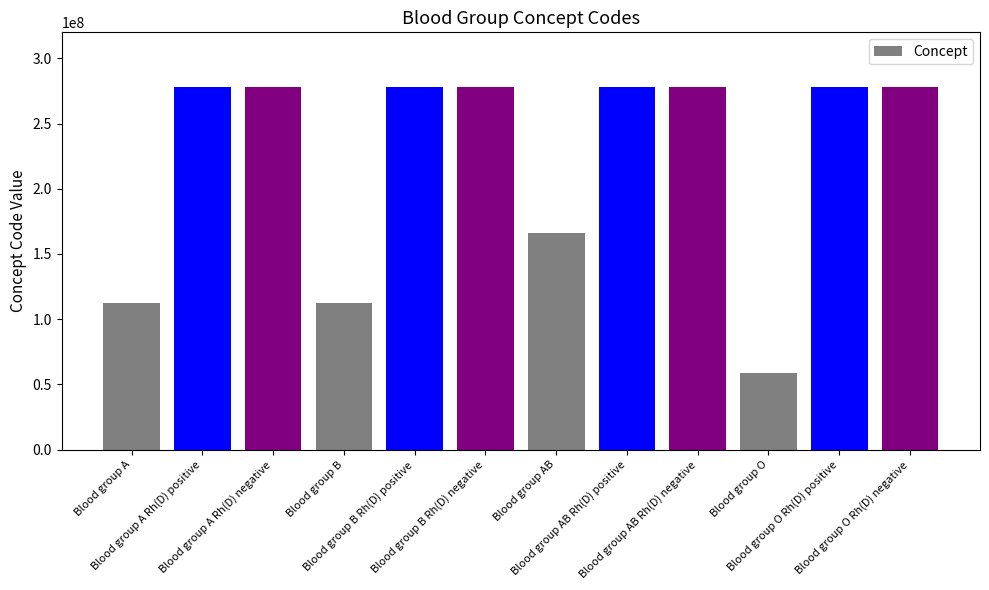

Which has a higher value, Blood group A Rh(D) negative or Blood group O?

Blood group A Rh(D) negative